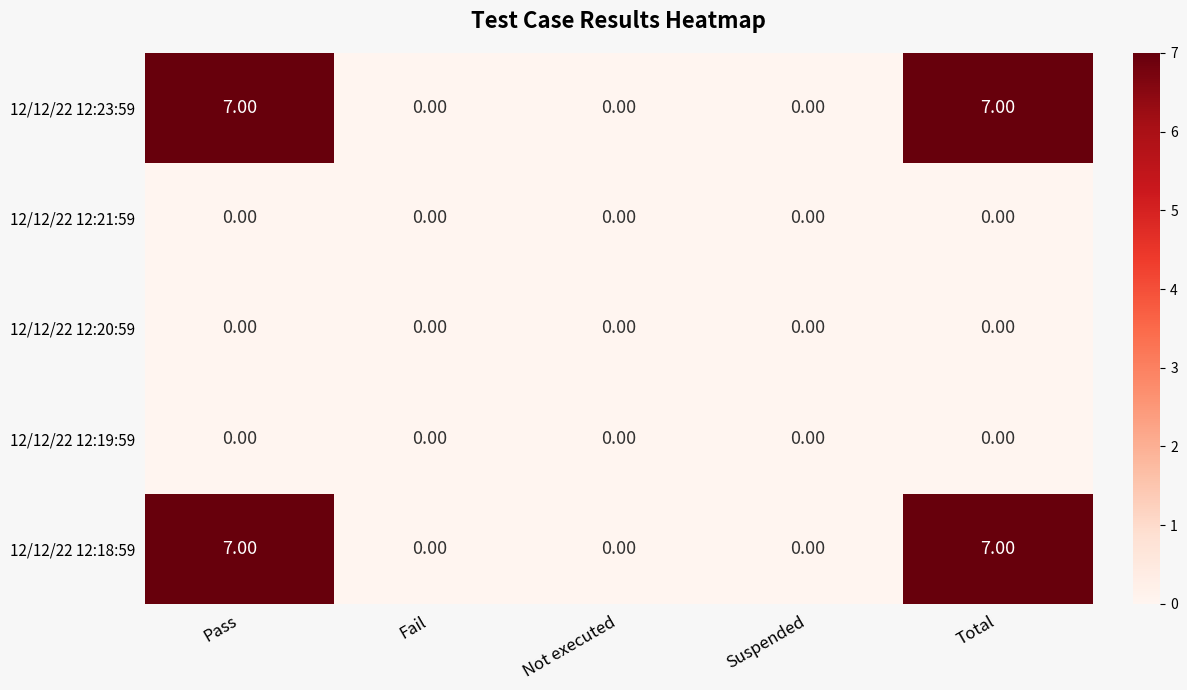

What is the sum of all 12/12/22 12:23:59 values?

14